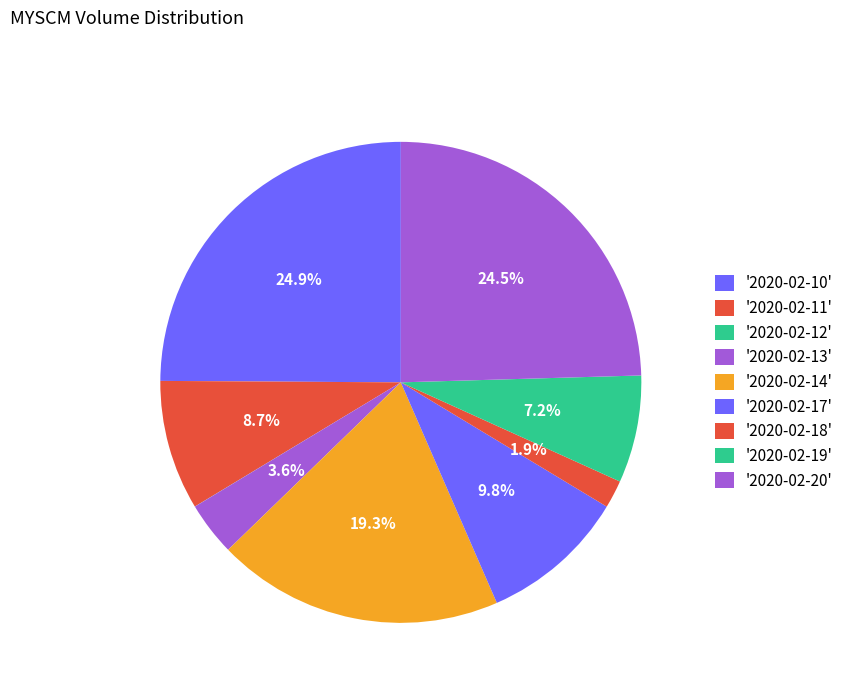

Count the number of slices in the pie.

9